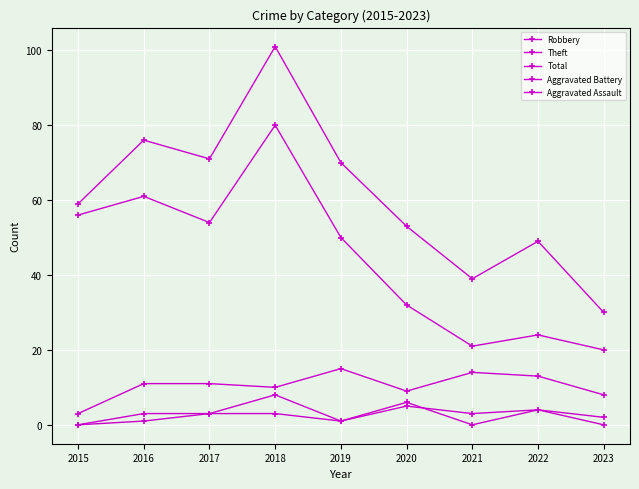

List the series in order of their peak value, lowest first.

Aggravated Assault, Aggravated Battery, Robbery, Theft, Total